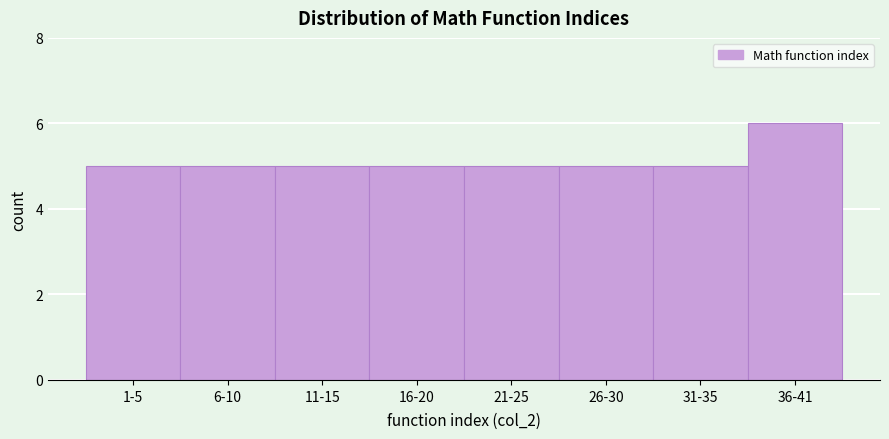

Reading left to right, extract all data points from this chart.

1-5=5	6-10=5	11-15=5	16-20=5	21-25=5	26-30=5	31-35=5	36-41=6